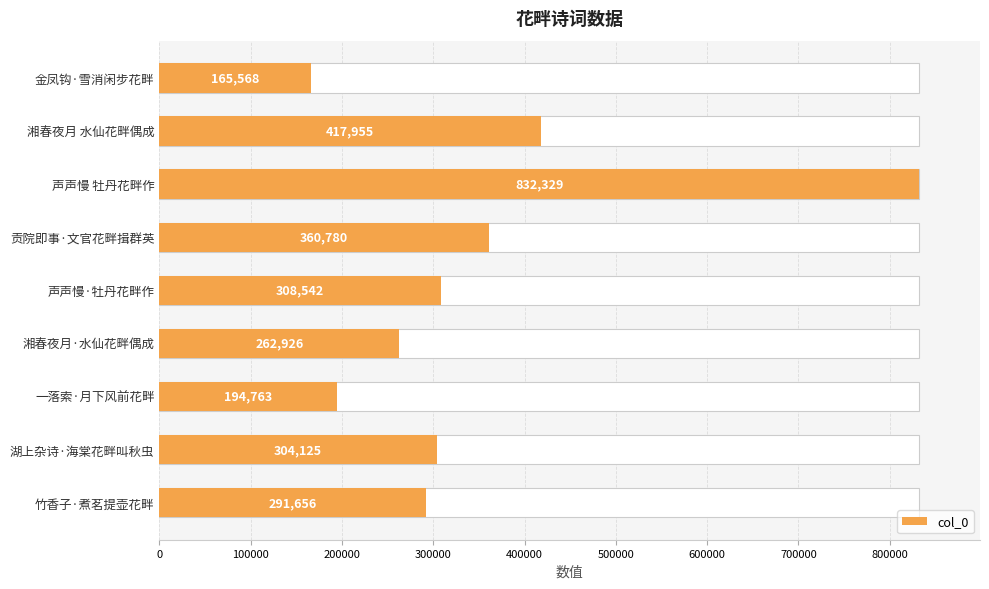

What is the average value?

348738